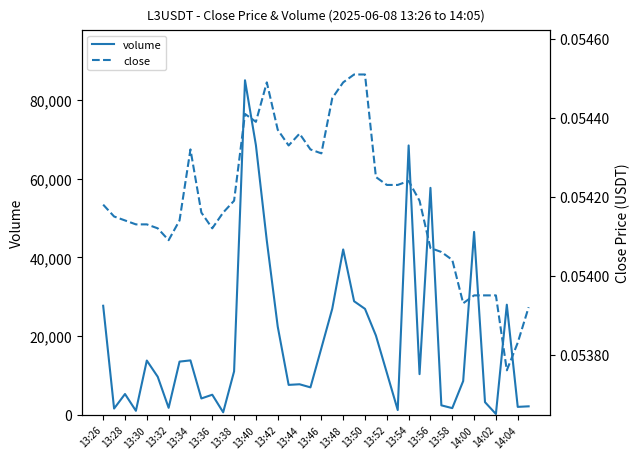

How many close values are between 0 and 1?

40